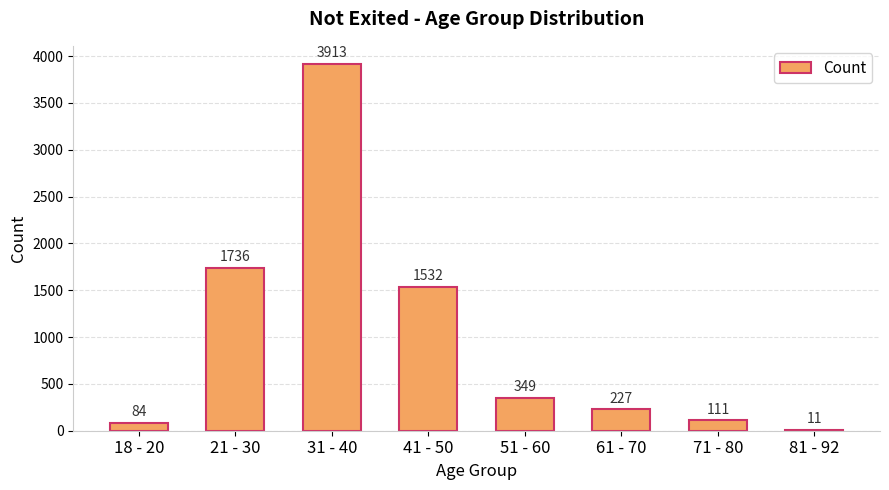

What is the sum of all values?

7963